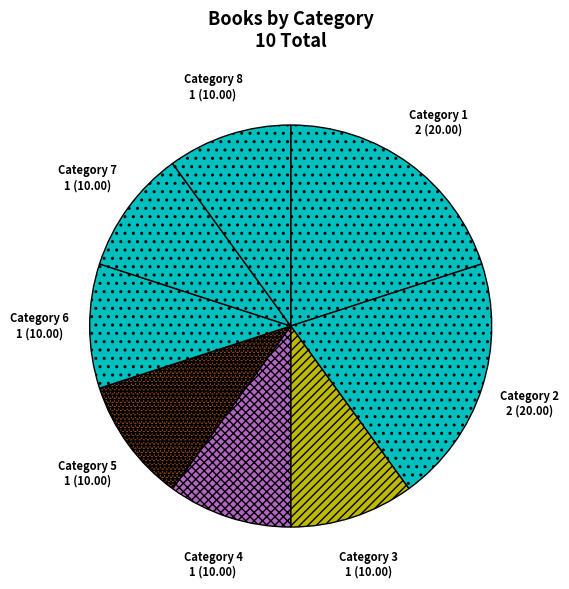

Does Category 4 account for over 50% of the chart?

No